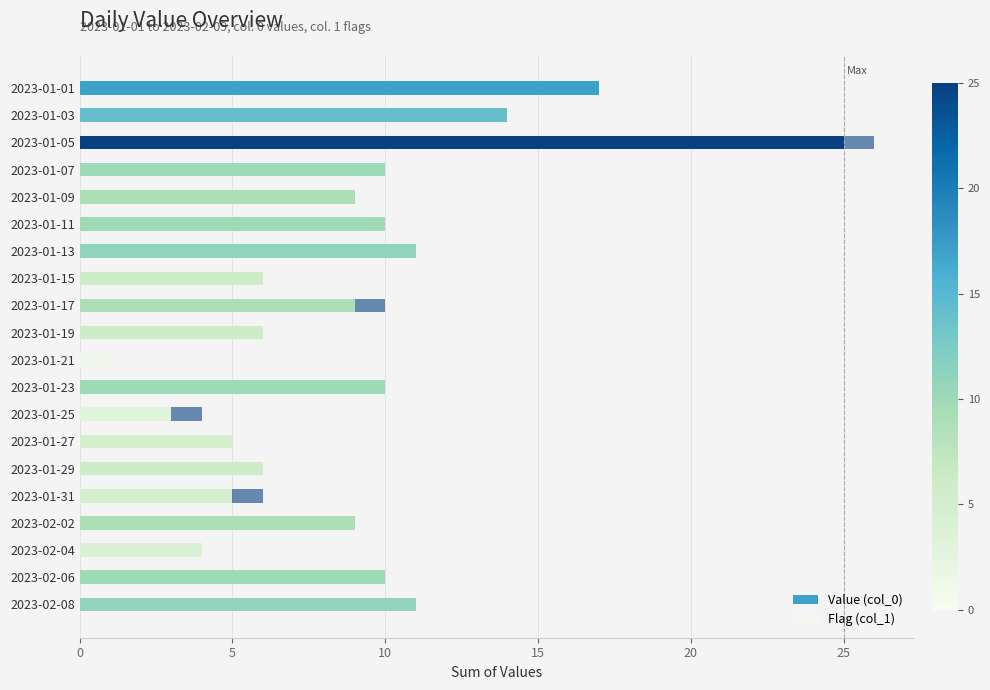

Count the number of categories in the chart.

20